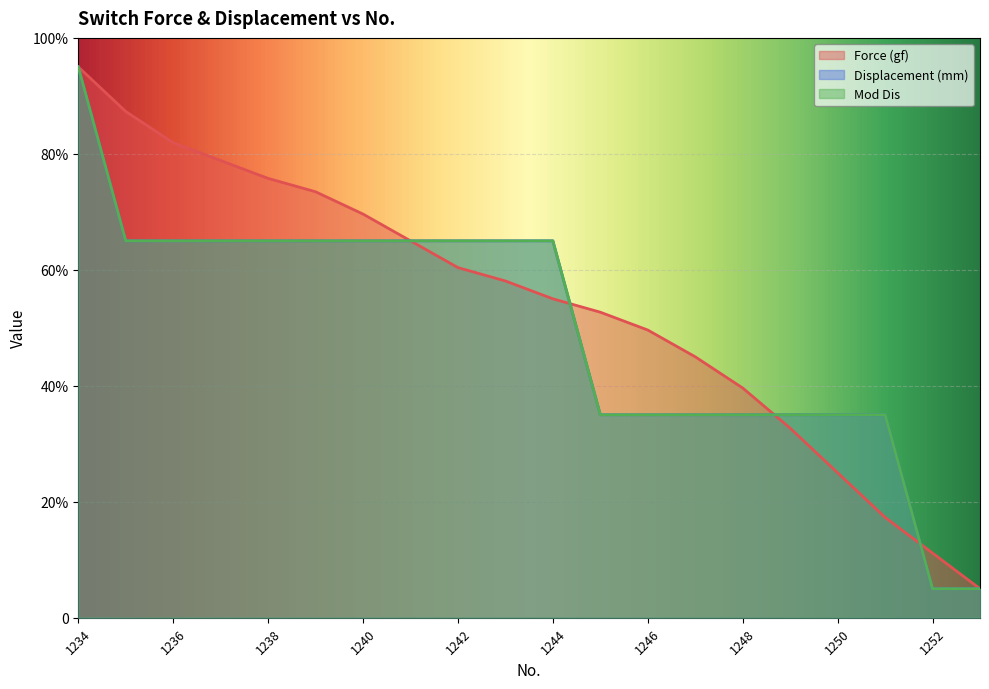

How many data points in Mod Dis are less than 130?

9